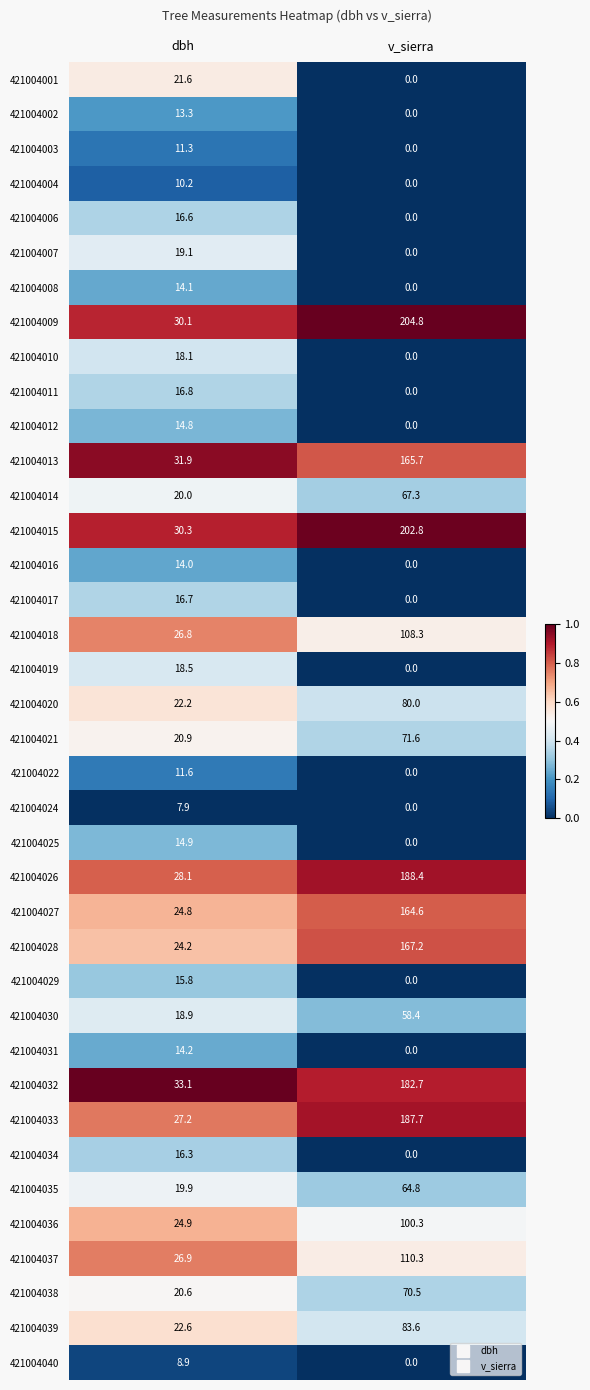

List the labels in order of 421004027 value, smallest first.

dbh, v_sierra